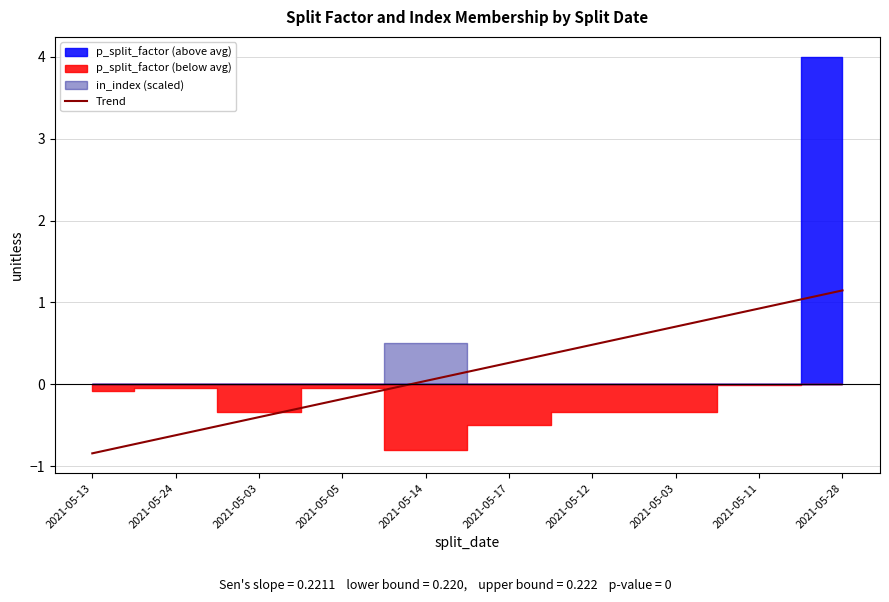

What is the label of the 6th point from the left?

2021-05-17